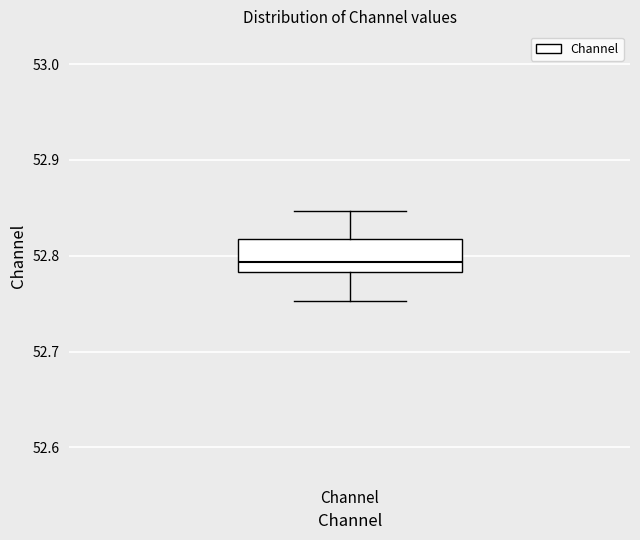

Read this box plot against the y-axis: the position of the median line, the range covered by the box, and the ends of both whiskers. The values are not printed on the chart, so give them approximately, as read against the axis.

median 52.79, box 52.78 to 52.82, whiskers 52.75 to 52.85